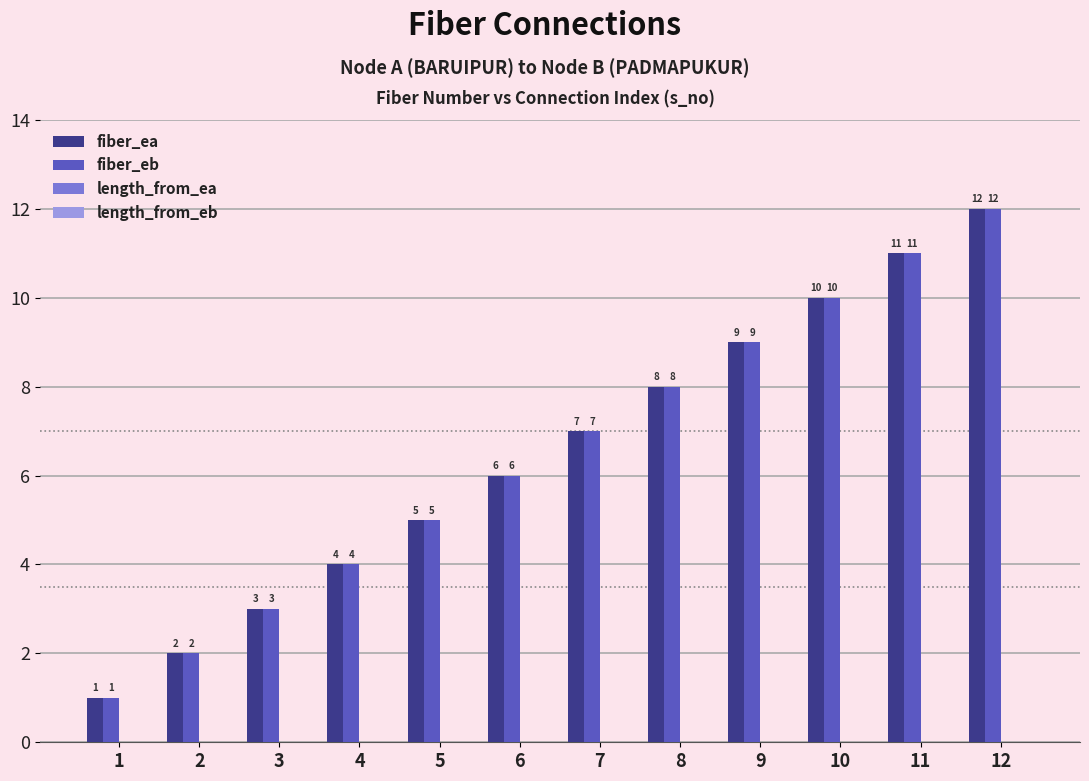

At which category does the chart reach its minimum across all series?

1